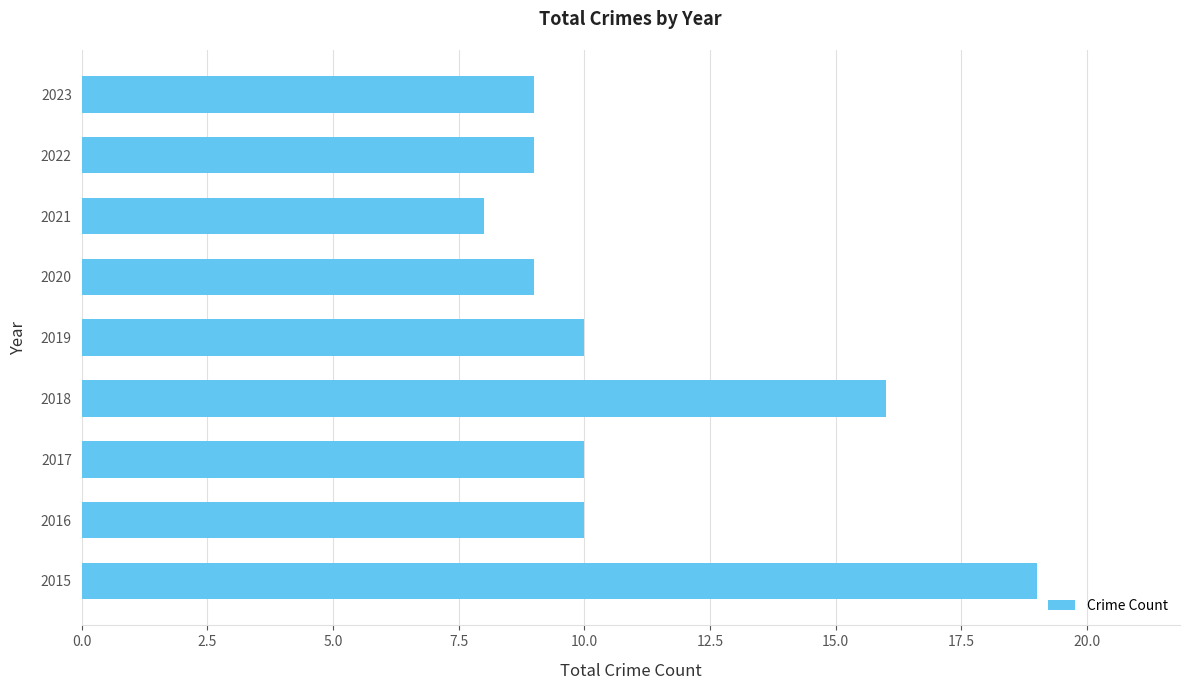

What is the average value?

11